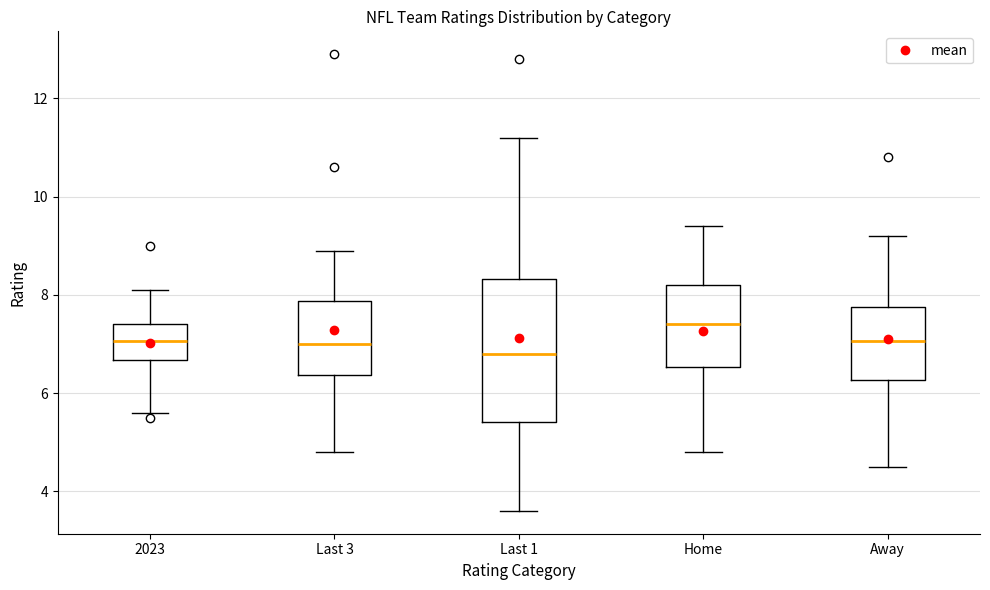

Where is the lower edge of the box for 2023 on the y-axis? The values are not printed on the chart, so give them approximately, as read against the axis.

6.6